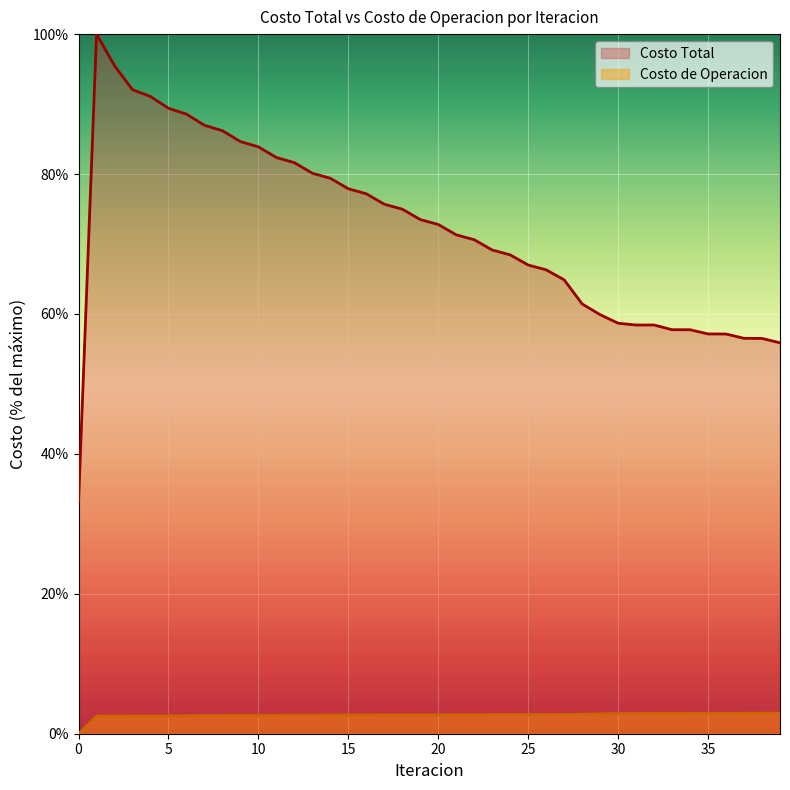

What are all the series names shown in the legend?

Costo Total, Costo de Operacion